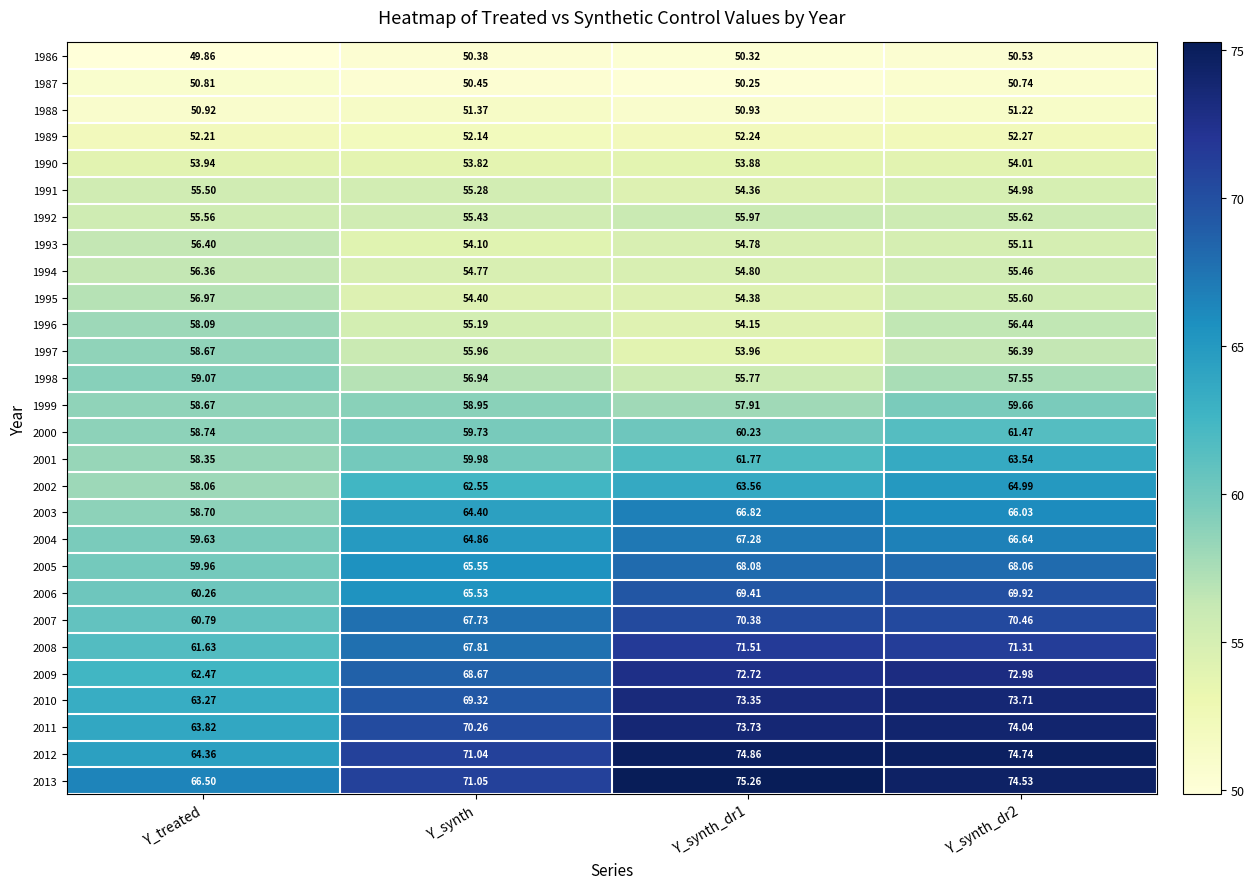

Which series has the largest range (max minus min)?

2009